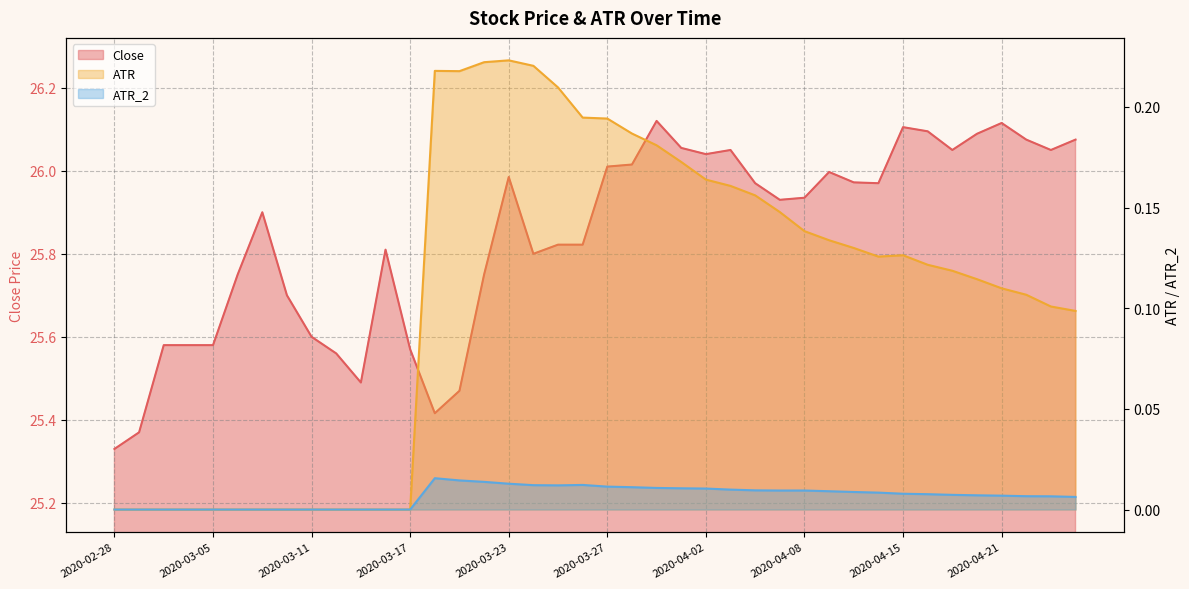

True or false: ATR_2 and ATR intersect in this chart.

False